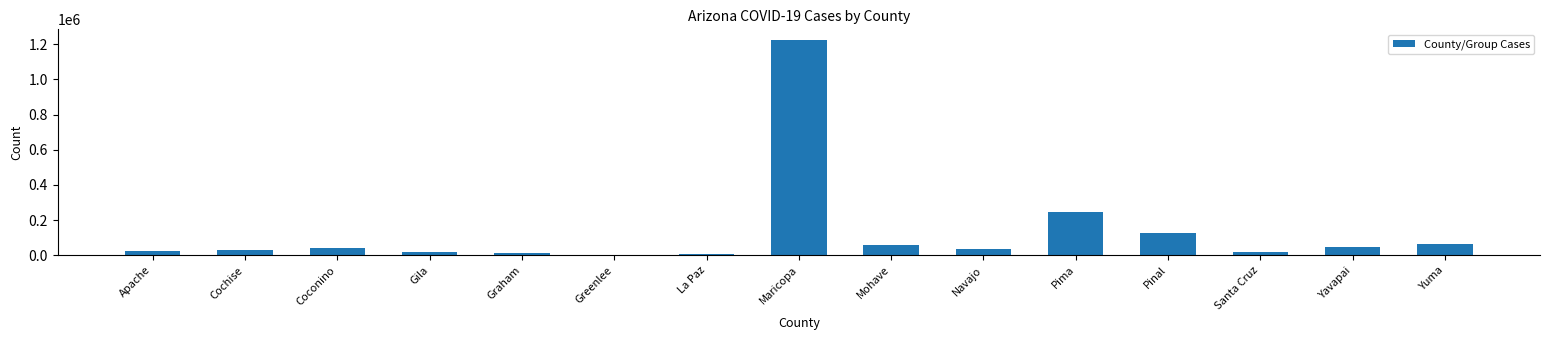

The value at Cochise is 29985. True or false?

True